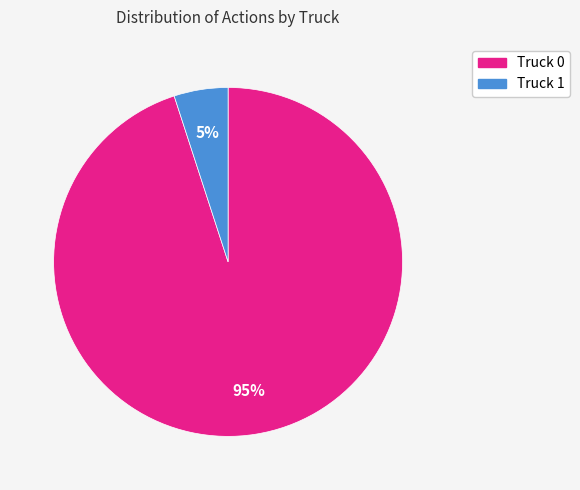

To the nearest percent, what portion does Truck 0 represent?

95%